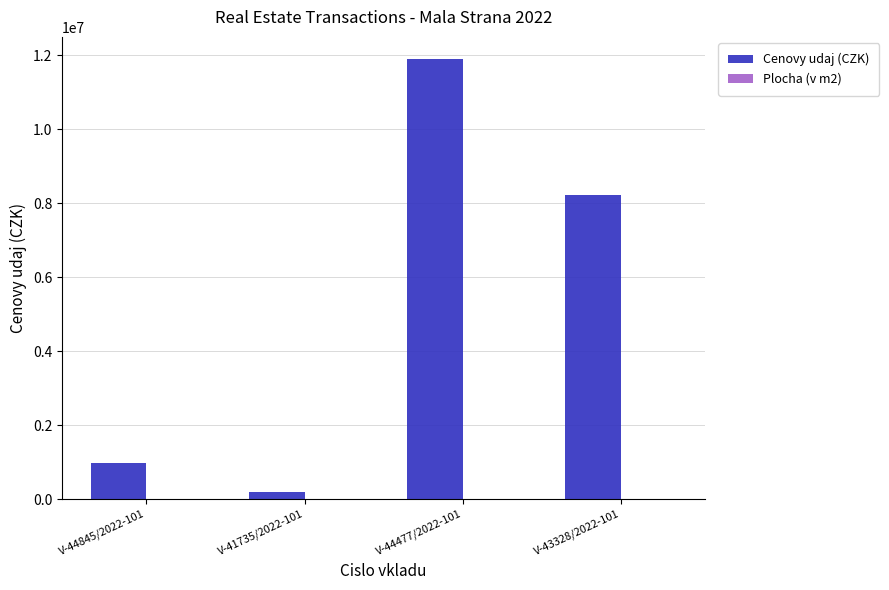

What is the highest value of the Cenovy udaj (CZK) series?

11895000.0